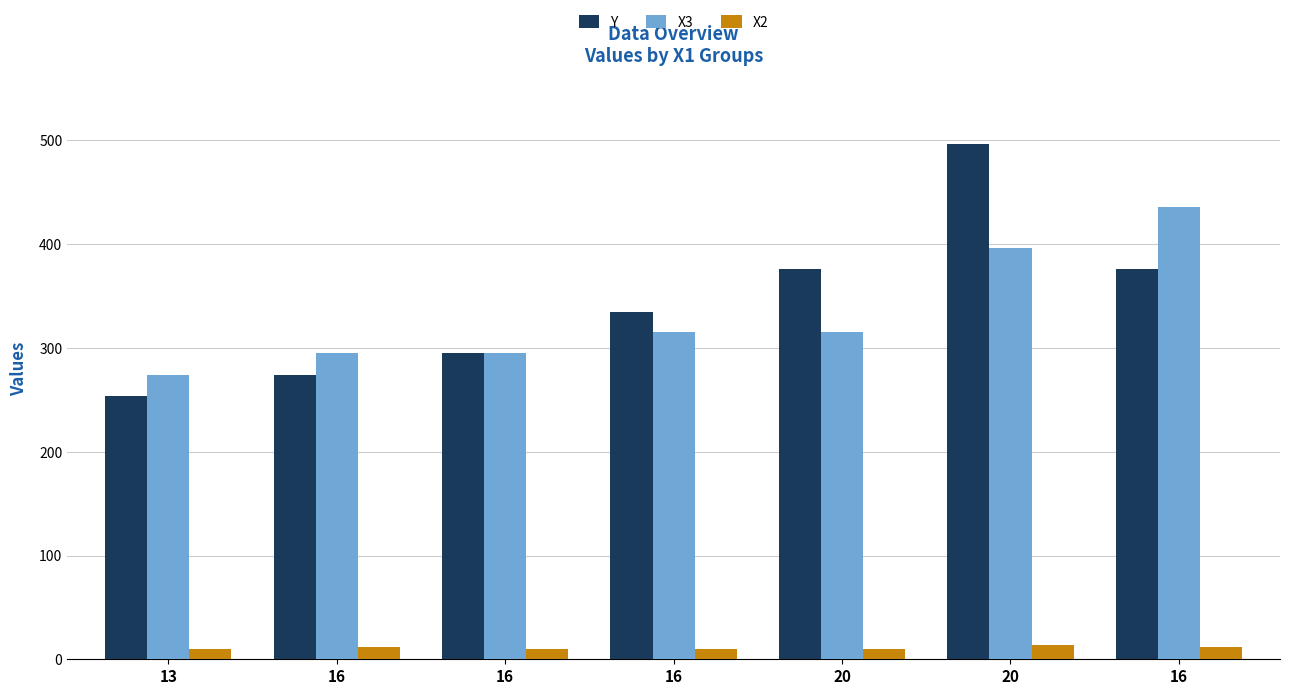

What is the difference between the X3 values at 20 and 16?

101